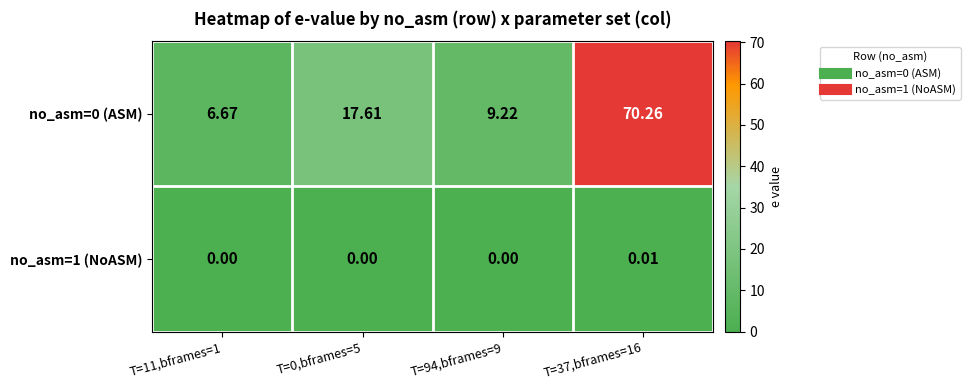

Is the value of no_asm=1 (NoASM) at T=0,bframes=5 greater than the value of no_asm=0 (ASM) at T=94,bframes=9?

No